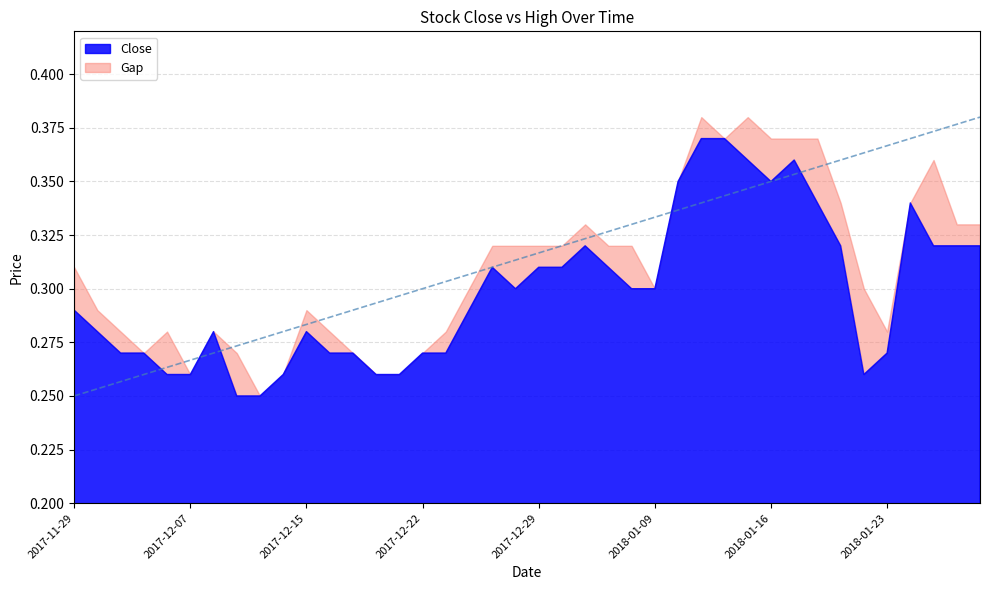

Between 2018-01-03 and 2018-01-10, which series saw the biggest shift?

Close